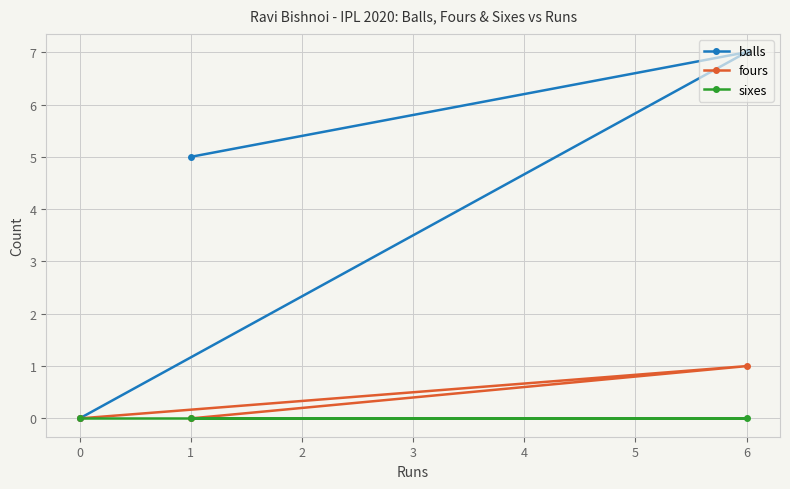

What is the maximum value shown in the chart?

7